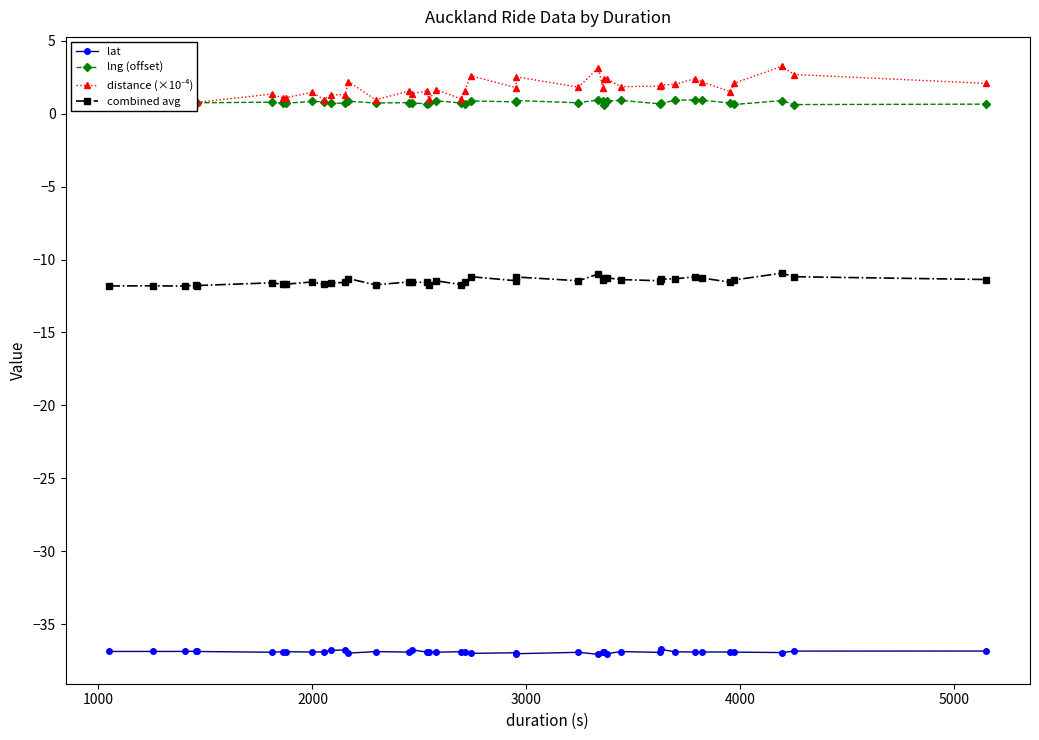

List the series in order of their peak value, lowest first.

lat, combined avg, lng (offset), distance (×10⁻⁴)